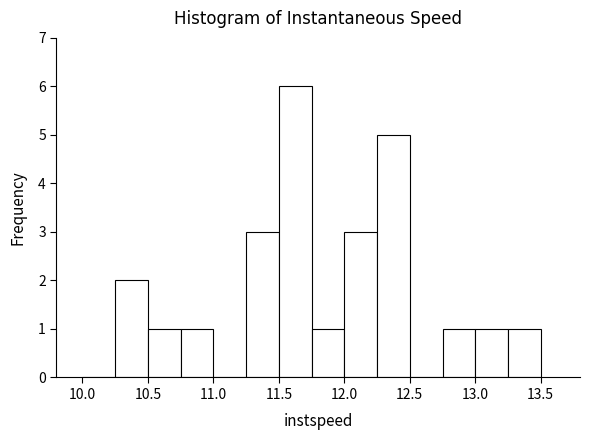

Over which range of the x-axis is the bar tallest?

11.50 to 11.75